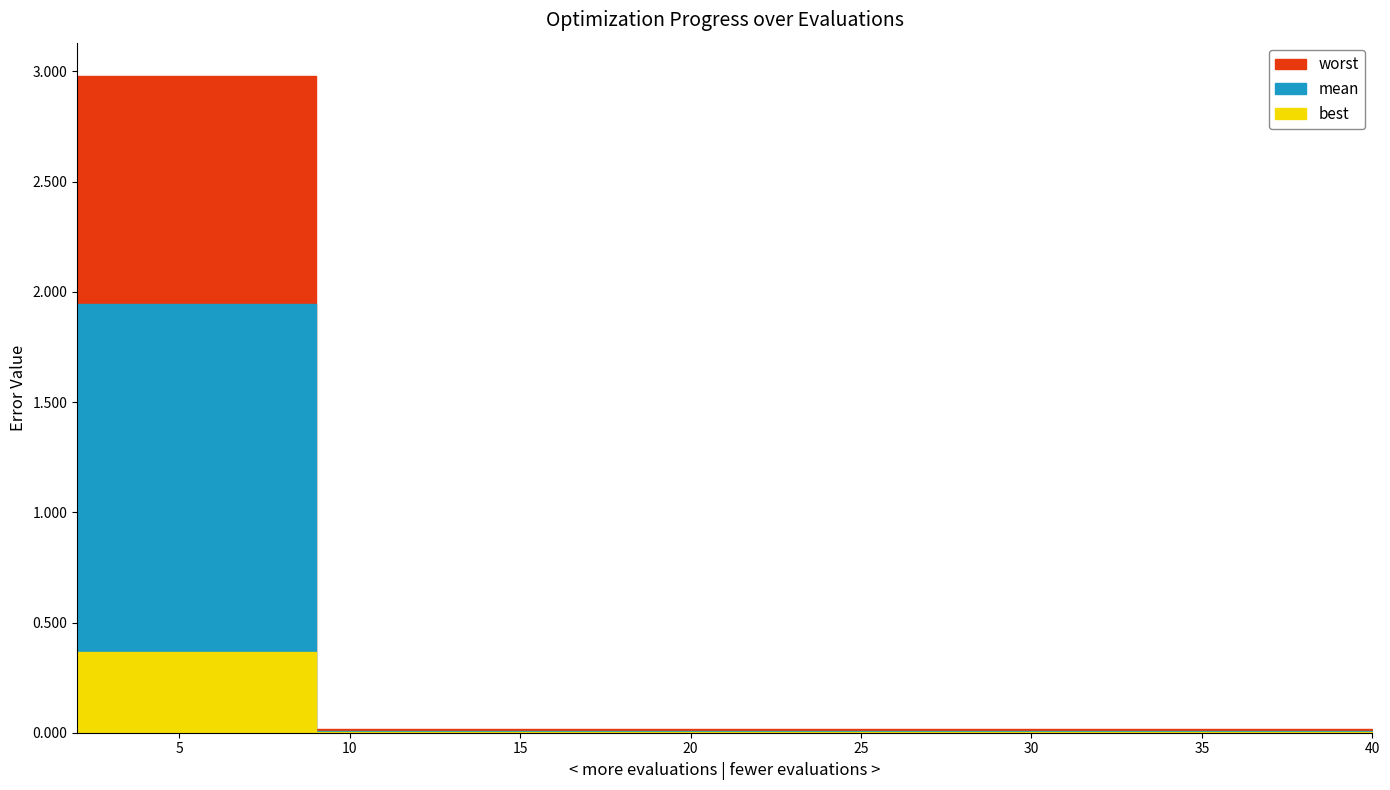

At which category is the sum across all series the highest?

2